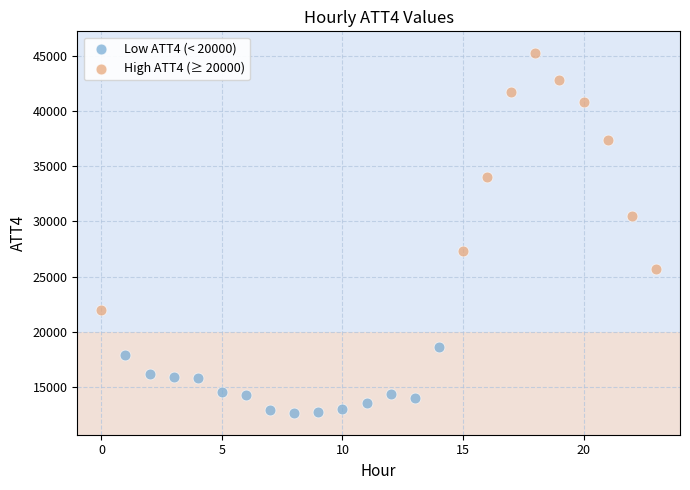

Which series reaches the minimum Y coordinate?

Low ATT4 (< 20000)